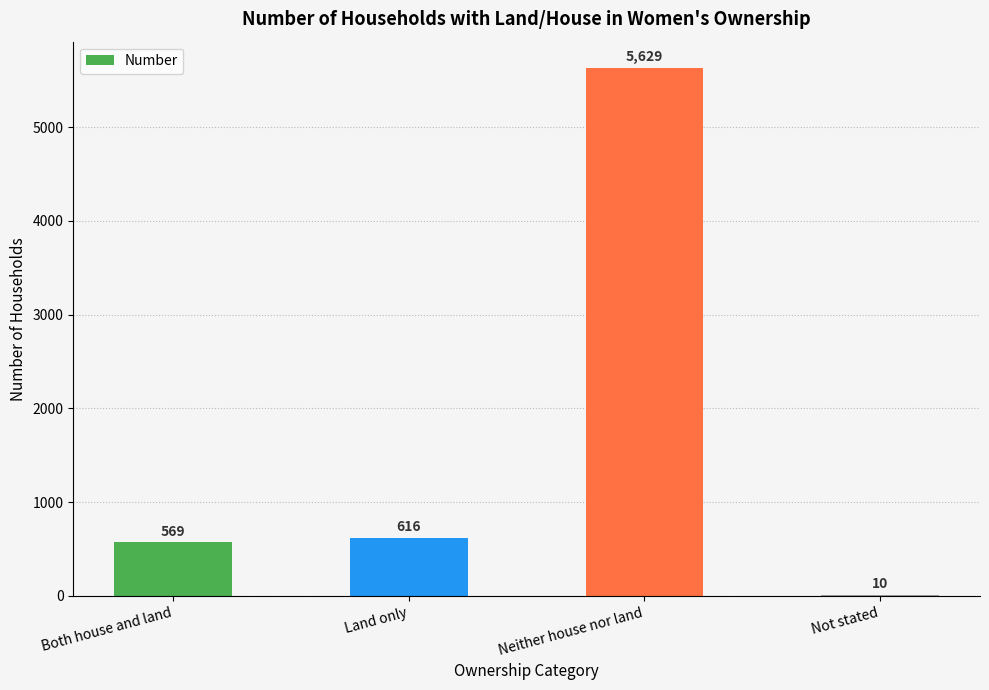

Are the bars horizontal?

No